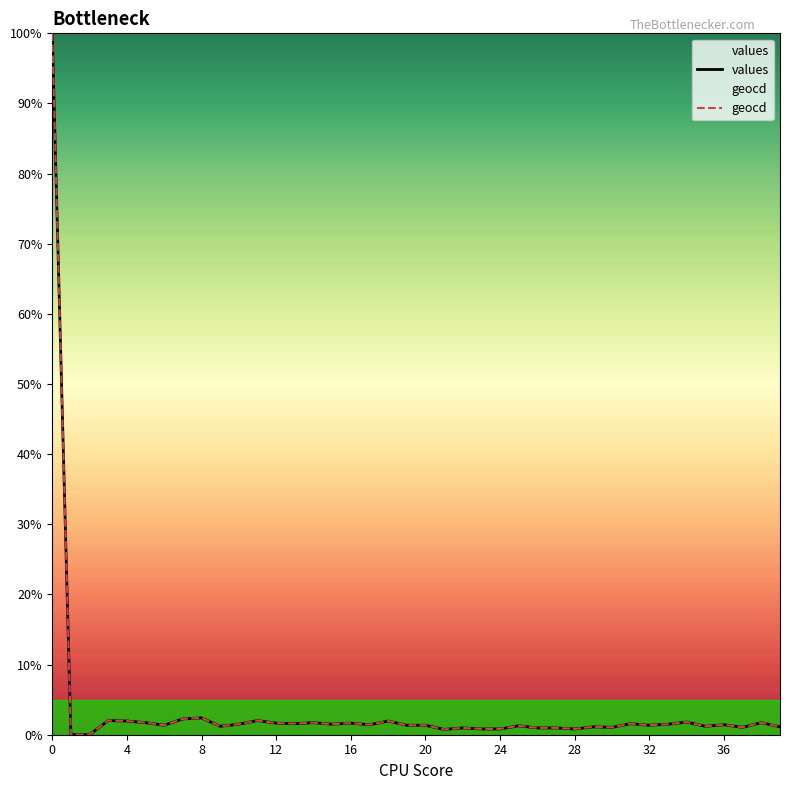

The values series shows 0.8 at 23. True or false?

True